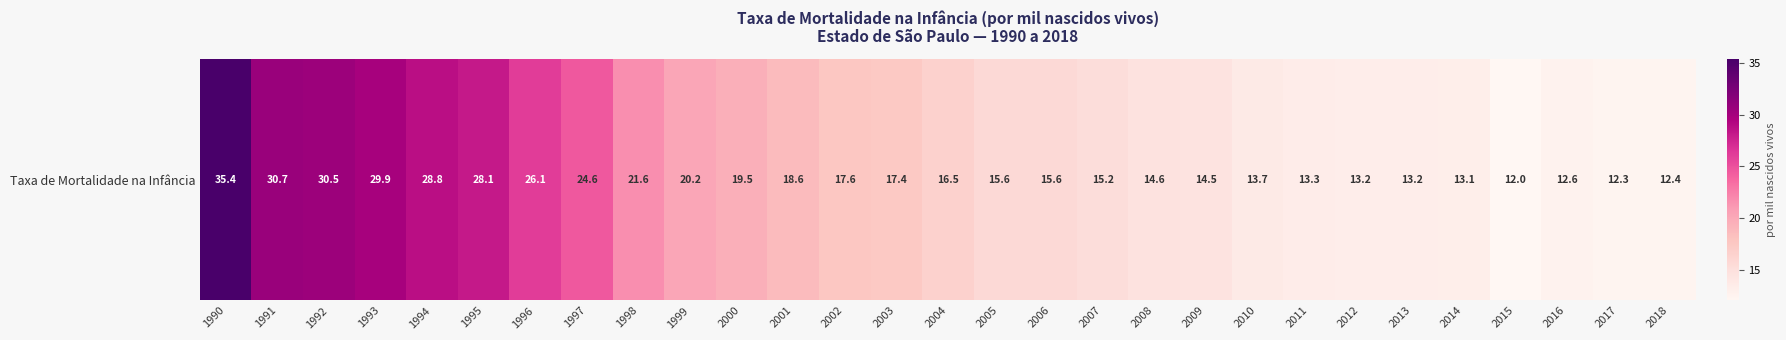

Which label corresponds to the largest value in the chart?

1990